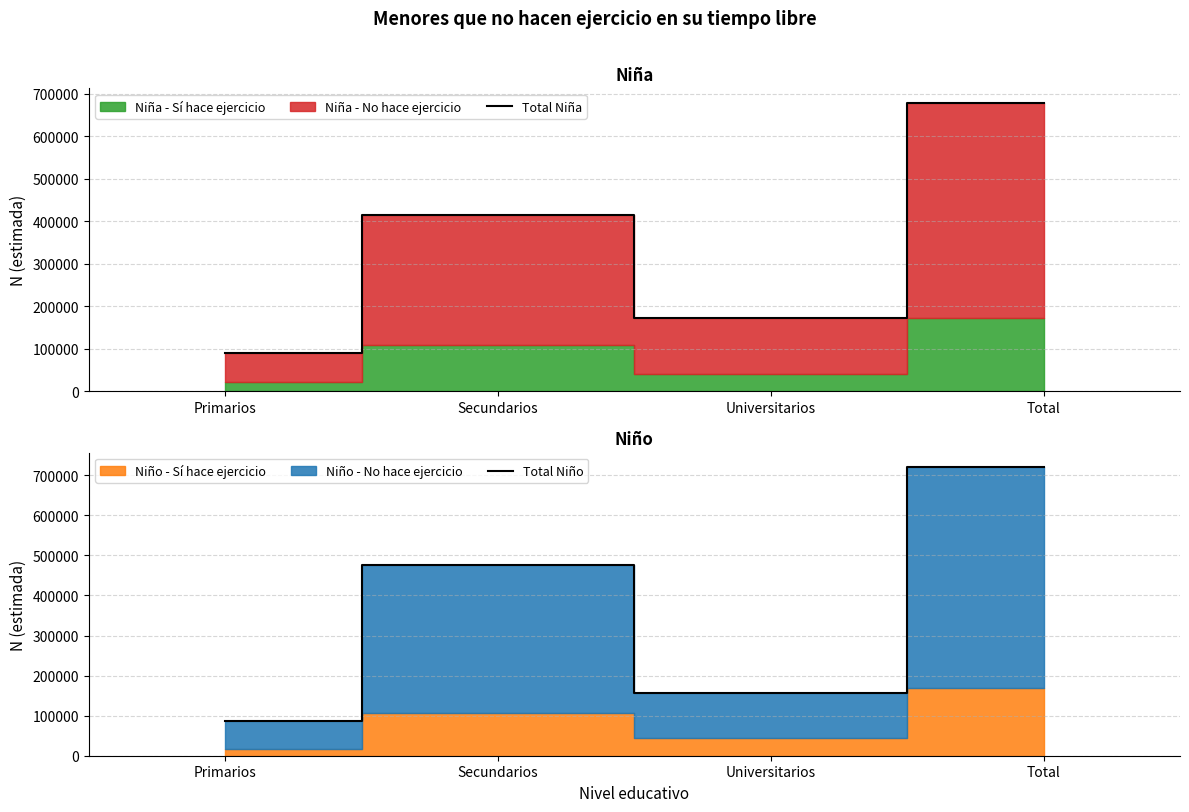

What is the average value of the Total Niño series?

360311